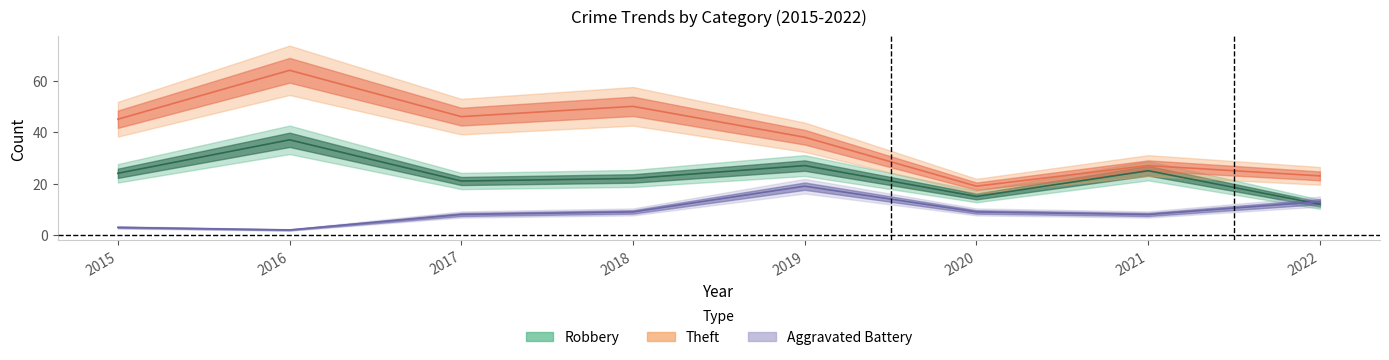

What is the greatest value displayed?

64